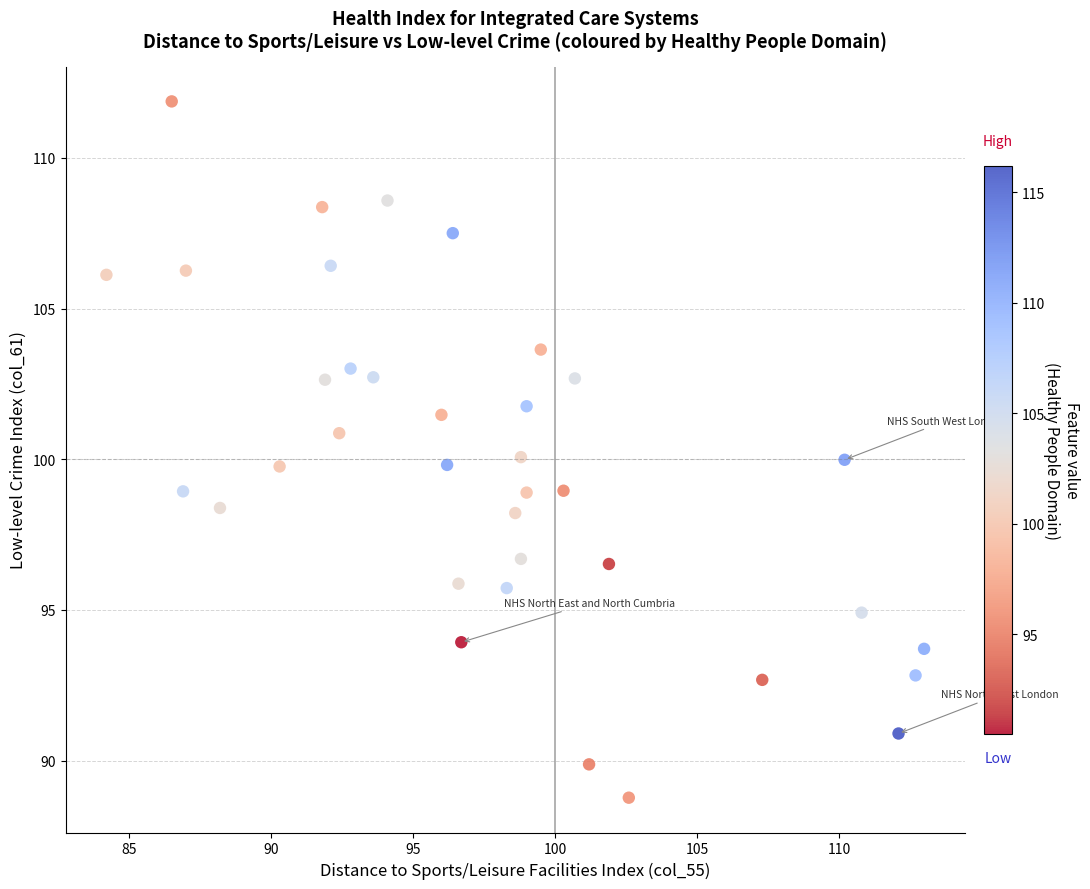

What is the range of X values (max minus min)?

28.8